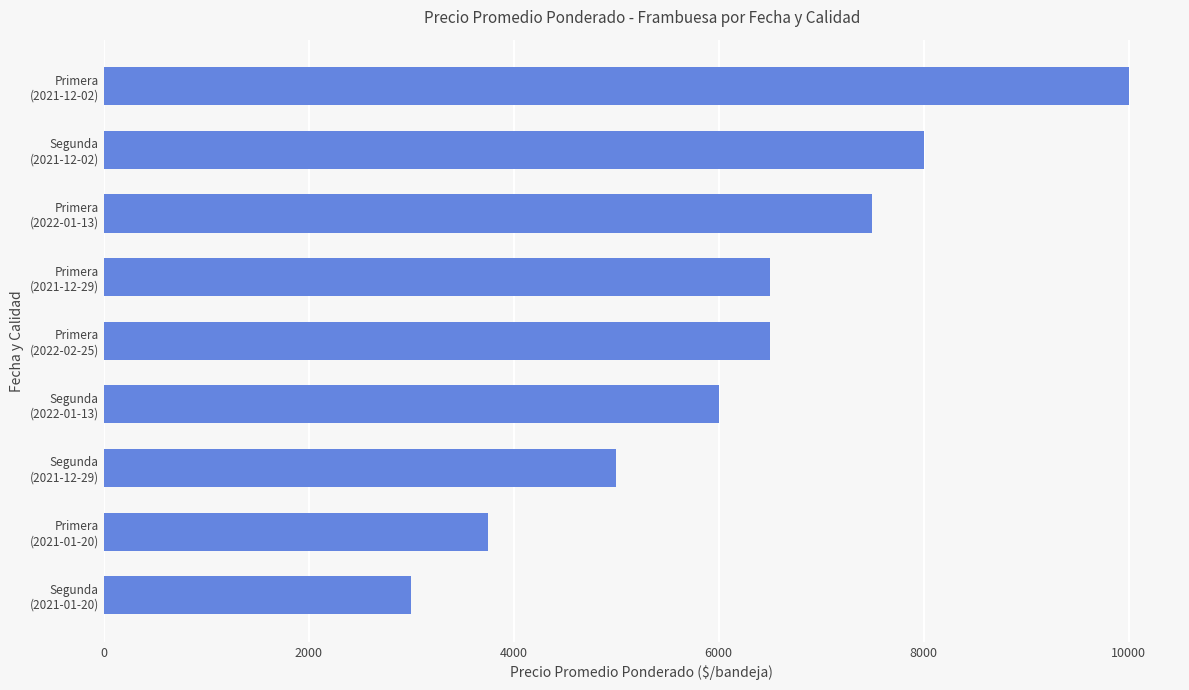

What is the difference between the second highest and second lowest values?

4250